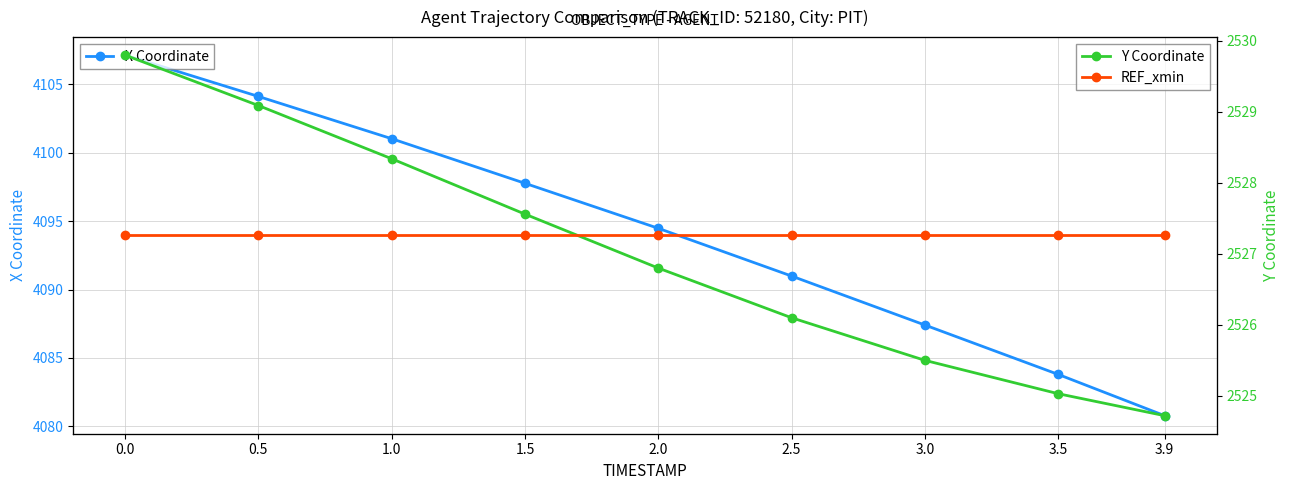

What is the value of the X Coordinate point at the 5th from the left?

4094.5